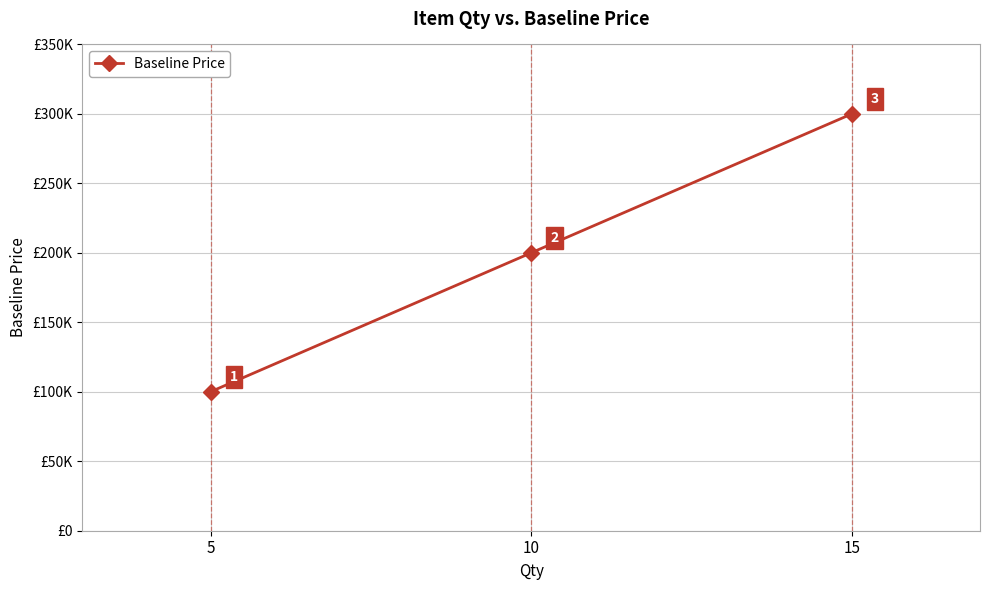

Reading left to right, what are all the values shown in this chart?

5=100000	10=200000	15=300000